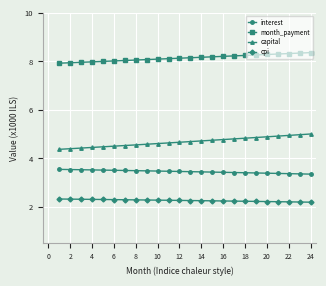

What is the value of the cpi point at the 16th from the left?

2.2